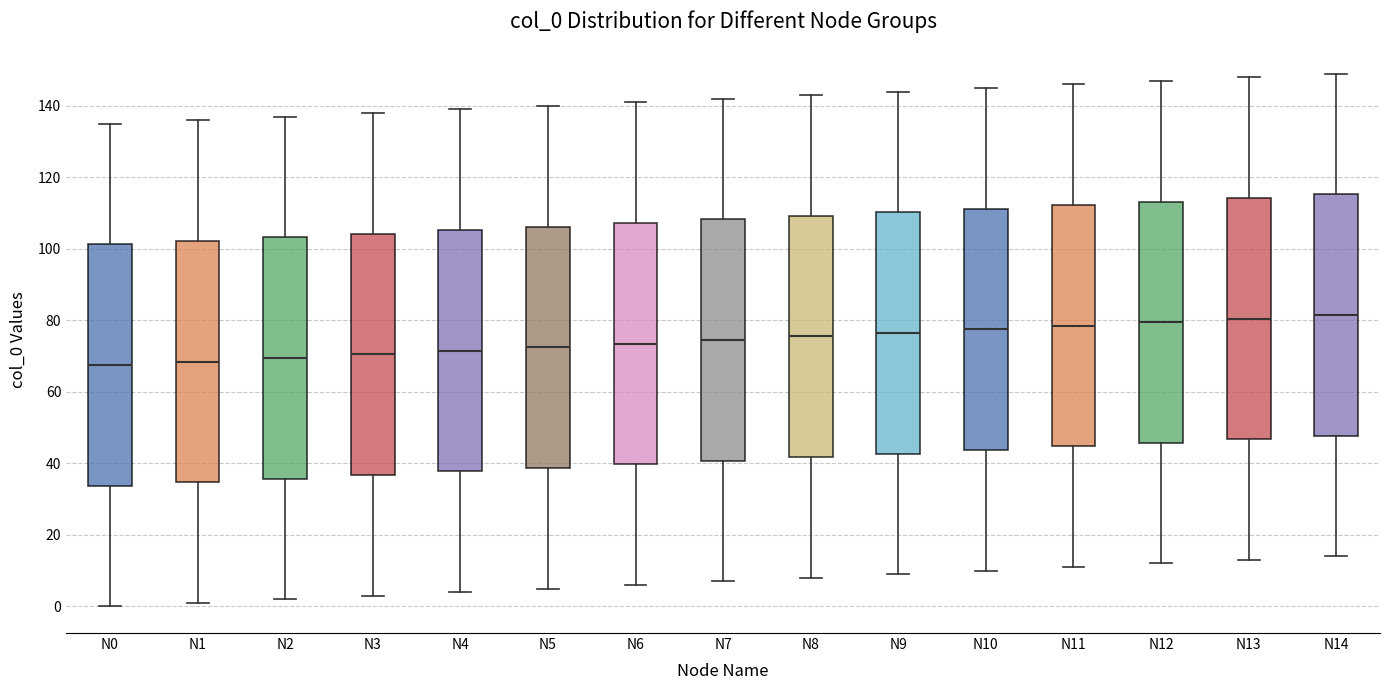

Where is the lower edge of the box for N11 on the y-axis? The values are not printed on the chart, so give them approximately, as read against the axis.

44